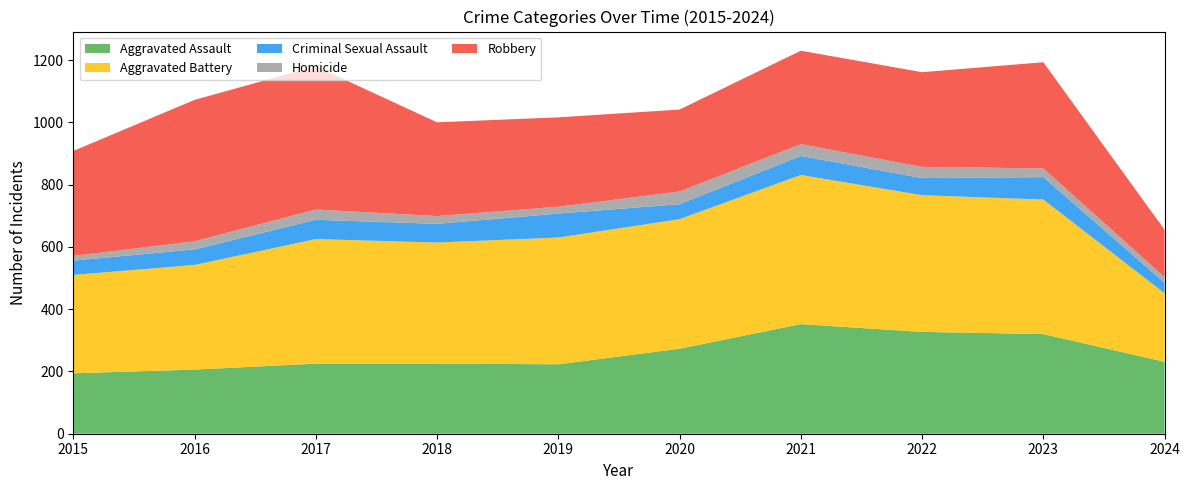

Reading right to left, what are all the values shown in this chart?

Aggravated Assault: 2024=231	2023=320	2022=327	2021=352	2020=273	2019=223	2018=225	2017=225	2016=206	2015=194
Aggravated Battery: 2024=220	2023=432	2022=439	2021=479	2020=416	2019=407	2018=389	2017=400	2016=336	2015=316
Criminal Sexual Assault: 2024=34	2023=72	2022=55	2021=61	2020=48	2019=77	2018=60	2017=62	2016=50	2015=46
Homicide: 2024=18	2023=28	2022=36	2021=38	2020=41	2019=22	2018=25	2017=33	2016=26	2015=15
Robbery: 2024=152	2023=341	2022=304	2021=300	2020=263	2019=287	2018=301	2017=460	2016=454	2015=337